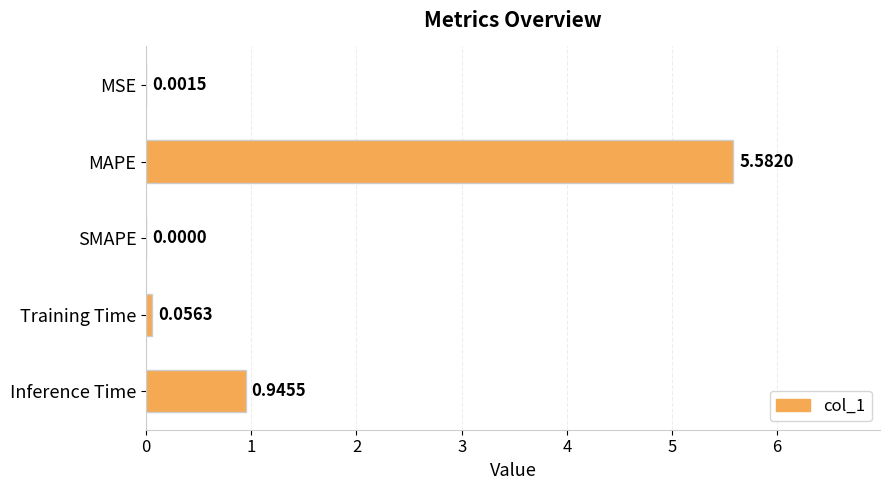

What is the change in value from MAPE to Training Time?

-5.5